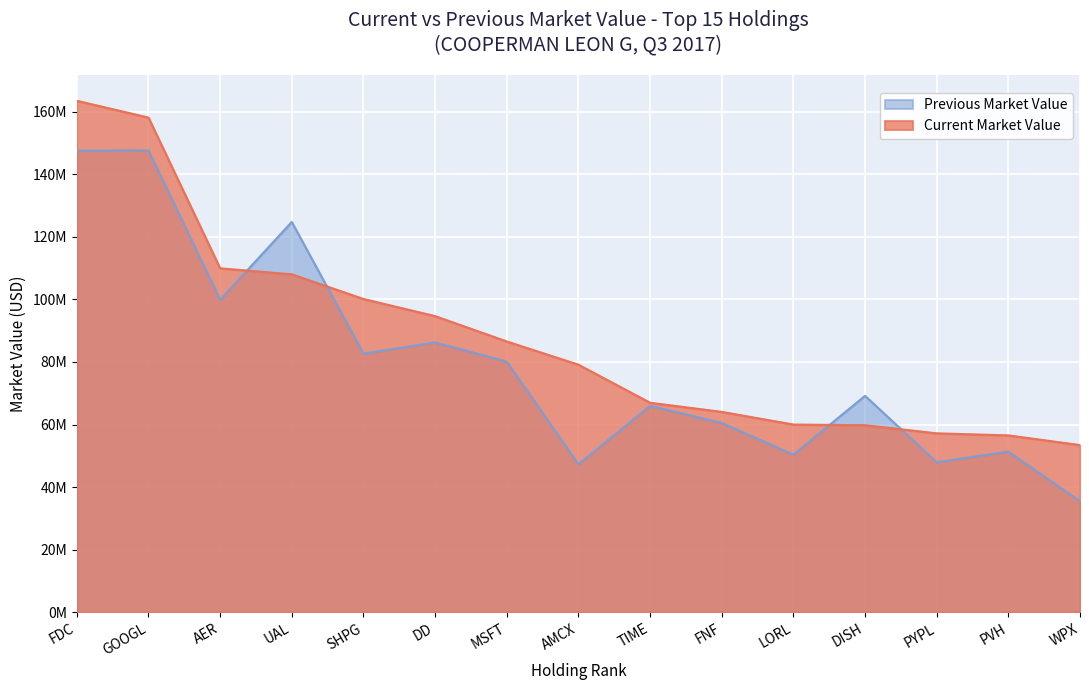

What are all the series names shown in the legend?

Previous Market Value, Current Market Value